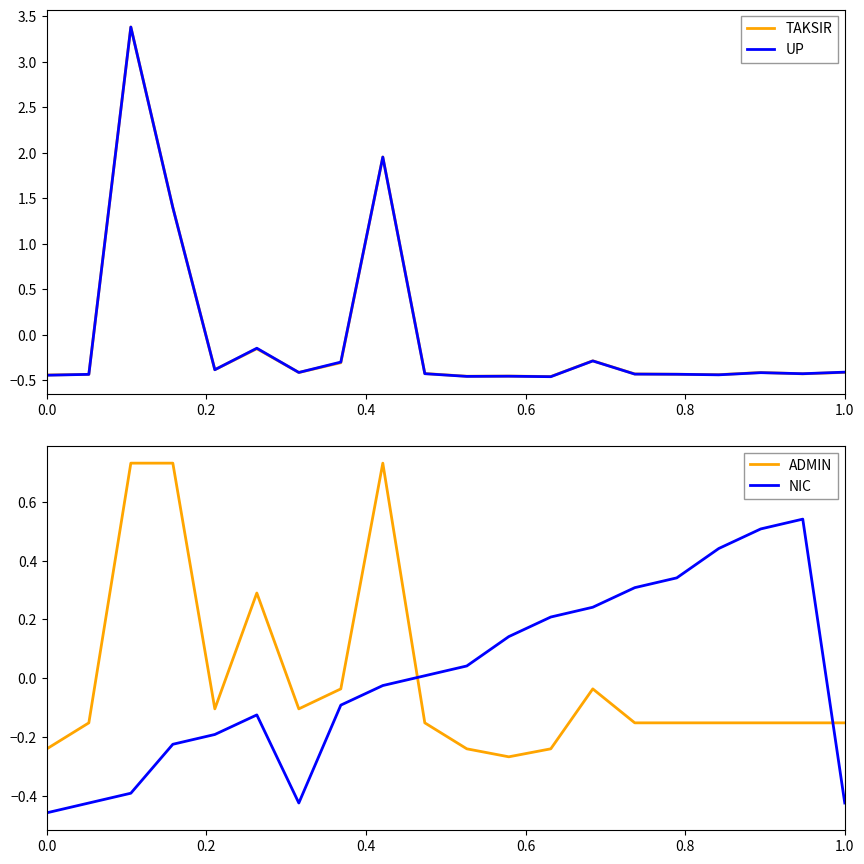

The value of UP at 1.0 is -0.4. True or false?

True